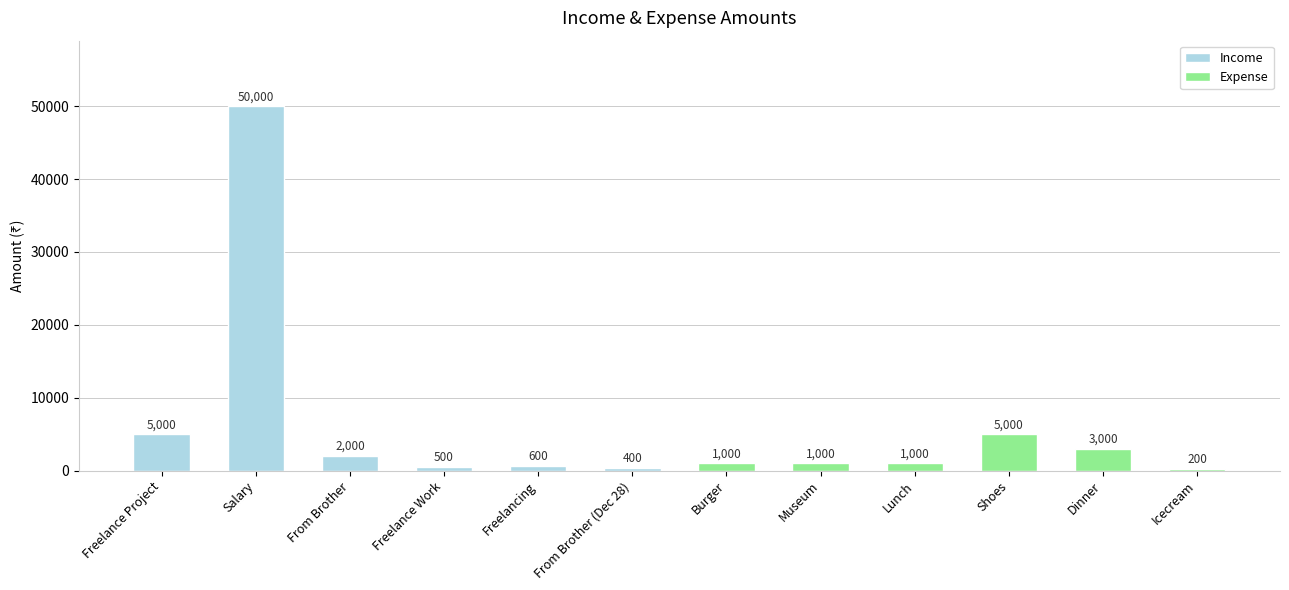

What is the maximum value shown in the chart?

50000